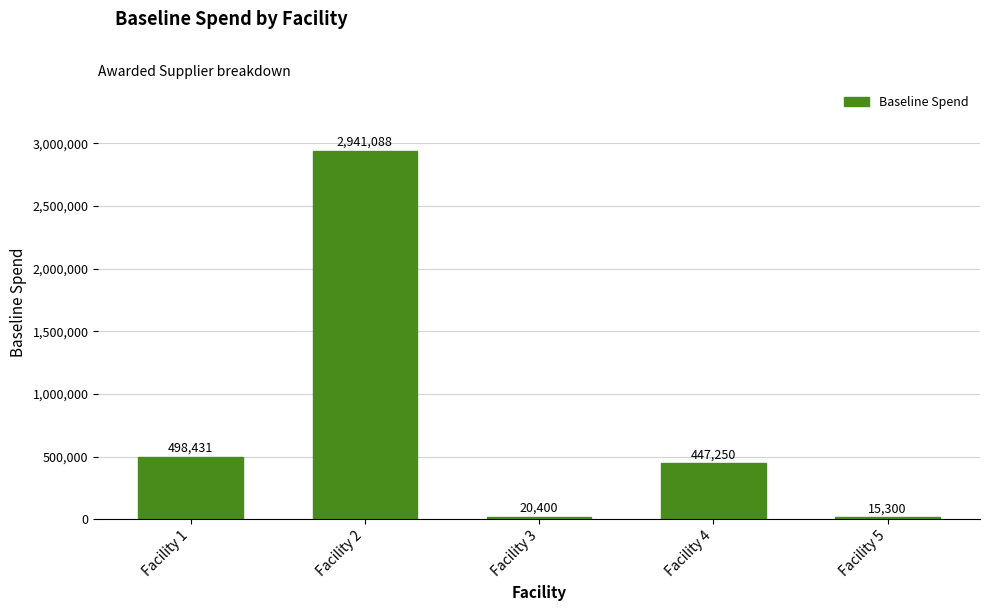

Is it true that the value at Facility 5 is 15300.0?

True